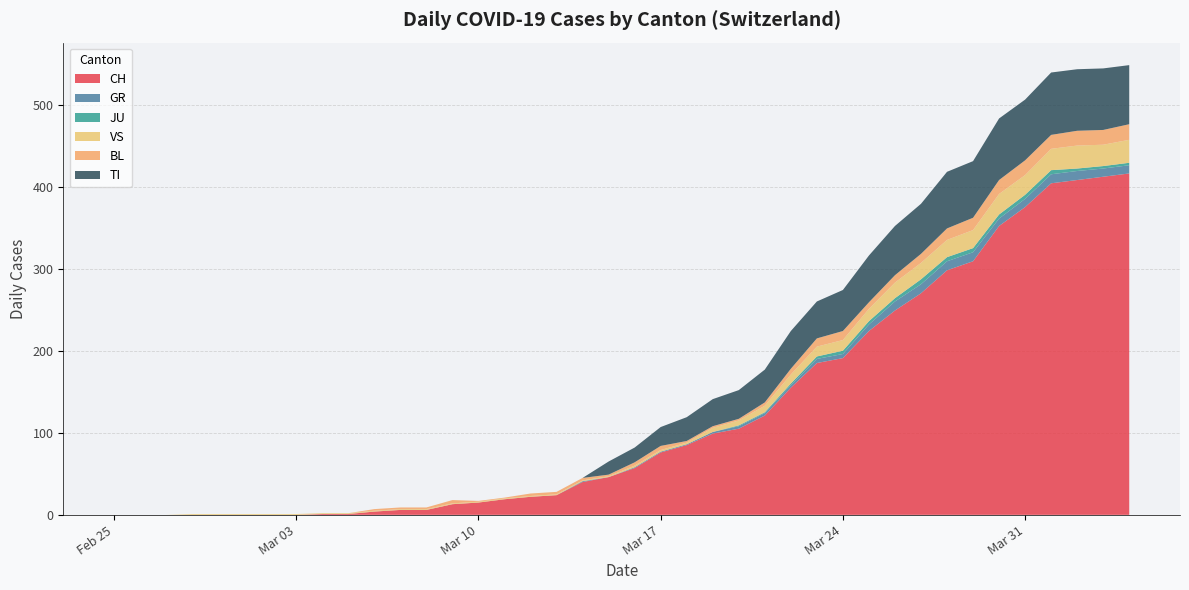

Reading right to left, transcribe all the data shown in this chart.

CH: 2020-04-04=416	2020-04-03=412	2020-04-02=408	2020-04-01=404	2020-03-31=375	2020-03-30=352	2020-03-29=309	2020-03-28=298	2020-03-27=270	2020-03-26=249	2020-03-25=224	2020-03-24=191	2020-03-23=185	2020-03-22=155	2020-03-21=121	2020-03-20=105	2020-03-19=99	2020-03-18=85	2020-03-17=76	2020-03-16=57	2020-03-15=46	2020-03-14=40	2020-03-13=24	2020-03-12=22	2020-03-11=19	2020-03-10=15	2020-03-09=13	2020-03-08=6	2020-03-07=6	2020-03-06=4	2020-03-05=1	2020-03-04=1	2020-03-03=0	2020-03-02=0	2020-03-01=0	2020-02-29=0	2020-02-28=0	2020-02-27=0	2020-02-26=0	2020-02-25=0
GR: 2020-04-04=10	2020-04-03=10	2020-04-02=11	2020-04-01=11	2020-03-31=10	2020-03-30=9	2020-03-29=11	2020-03-28=11	2020-03-27=11	2020-03-26=11	2020-03-25=8	2020-03-24=5	2020-03-23=5	2020-03-22=3	2020-03-21=3	2020-03-20=3	2020-03-19=2	2020-03-18=1	2020-03-17=1	2020-03-16=1	2020-03-15=0	2020-03-14=1	2020-03-13=0	2020-03-12=0	2020-03-11=0	2020-03-10=0	2020-03-09=0	2020-03-08=0	2020-03-07=0	2020-03-06=0	2020-03-05=0	2020-03-04=0	2020-03-03=0	2020-03-02=0	2020-03-01=0	2020-02-29=0	2020-02-28=0	2020-02-27=0	2020-02-26=0	2020-02-25=0
JU: 2020-04-04=3	2020-04-03=3	2020-04-02=3	2020-04-01=5	2020-03-31=5	2020-03-30=5	2020-03-29=5	2020-03-28=5	2020-03-27=6	2020-03-26=4	2020-03-25=4	2020-03-24=4	2020-03-23=3	2020-03-22=2	2020-03-21=1	2020-03-20=1	2020-03-19=0	2020-03-18=0	2020-03-17=0	2020-03-16=0	2020-03-15=0	2020-03-14=0	2020-03-13=0	2020-03-12=0	2020-03-11=0	2020-03-10=0	2020-03-09=0	2020-03-08=0	2020-03-07=0	2020-03-06=0	2020-03-05=0	2020-03-04=0	2020-03-03=0	2020-03-02=0	2020-03-01=0	2020-02-29=0	2020-02-28=0	2020-02-27=0	2020-02-26=0	2020-02-25=0
VS: 2020-04-04=28	2020-04-03=26	2020-04-02=28	2020-04-01=26	2020-03-31=24	2020-03-30=25	2020-03-29=22	2020-03-28=21	2020-03-27=20	2020-03-26=19	2020-03-25=15	2020-03-24=13	2020-03-23=12	2020-03-22=11	2020-03-21=8	2020-03-20=6	2020-03-19=5	2020-03-18=2	2020-03-17=2	2020-03-16=2	2020-03-15=1	2020-03-14=1	2020-03-13=1	2020-03-12=1	2020-03-11=1	2020-03-10=1	2020-03-09=1	2020-03-08=1	2020-03-07=1	2020-03-06=1	2020-03-05=1	2020-03-04=1	2020-03-03=1	2020-03-02=1	2020-03-01=1	2020-02-29=1	2020-02-28=1	2020-02-27=0	2020-02-26=0	2020-02-25=0
BL: 2020-04-04=19	2020-04-03=18	2020-04-02=18	2020-04-01=17	2020-03-31=18	2020-03-30=17	2020-03-29=15	2020-03-28=14	2020-03-27=11	2020-03-26=9	2020-03-25=8	2020-03-24=11	2020-03-23=10	2020-03-22=7	2020-03-21=4	2020-03-20=2	2020-03-19=2	2020-03-18=2	2020-03-17=5	2020-03-16=4	2020-03-15=2	2020-03-14=3	2020-03-13=3	2020-03-12=3	2020-03-11=1	2020-03-10=1	2020-03-09=4	2020-03-08=2	2020-03-07=2	2020-03-06=2	2020-03-05=0	2020-03-04=0	2020-03-03=0	2020-03-02=0	2020-03-01=0	2020-02-29=0	2020-02-28=0	2020-02-27=0	2020-02-26=0	2020-02-25=0
TI: 2020-04-04=72	2020-04-03=75	2020-04-02=75	2020-04-01=76	2020-03-31=74	2020-03-30=75	2020-03-29=69	2020-03-28=69	2020-03-27=61	2020-03-26=60	2020-03-25=57	2020-03-24=50	2020-03-23=45	2020-03-22=46	2020-03-21=40	2020-03-20=35	2020-03-19=33	2020-03-18=29	2020-03-17=23	2020-03-16=18	2020-03-15=16	2020-03-14=0	2020-03-13=0	2020-03-12=0	2020-03-11=0	2020-03-10=0	2020-03-09=0	2020-03-08=0	2020-03-07=0	2020-03-06=0	2020-03-05=0	2020-03-04=0	2020-03-03=0	2020-03-02=0	2020-03-01=0	2020-02-29=0	2020-02-28=0	2020-02-27=0	2020-02-26=0	2020-02-25=0